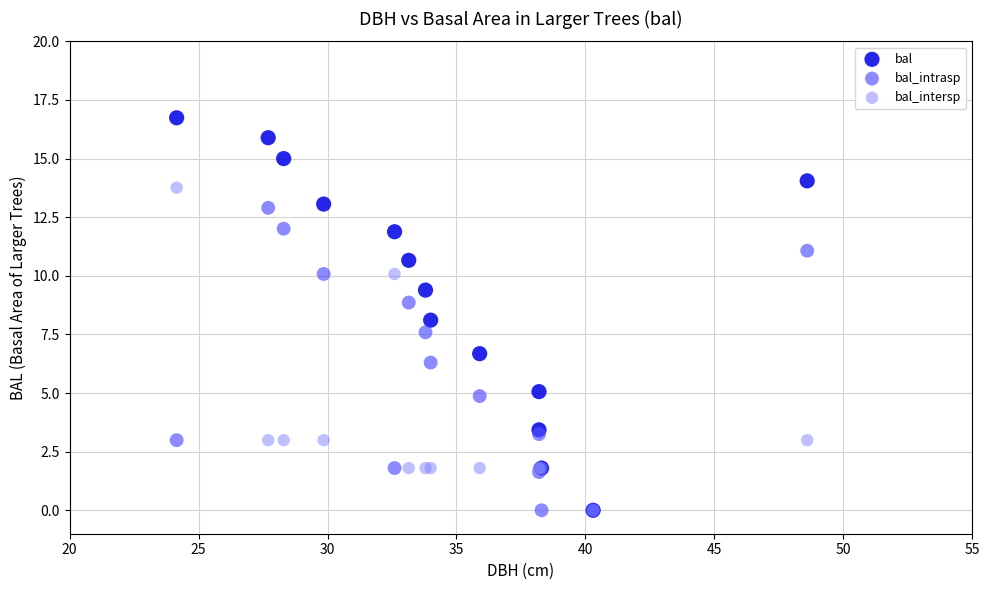

In the bal_intrasp series, what Y value is closest to 6?

6.3